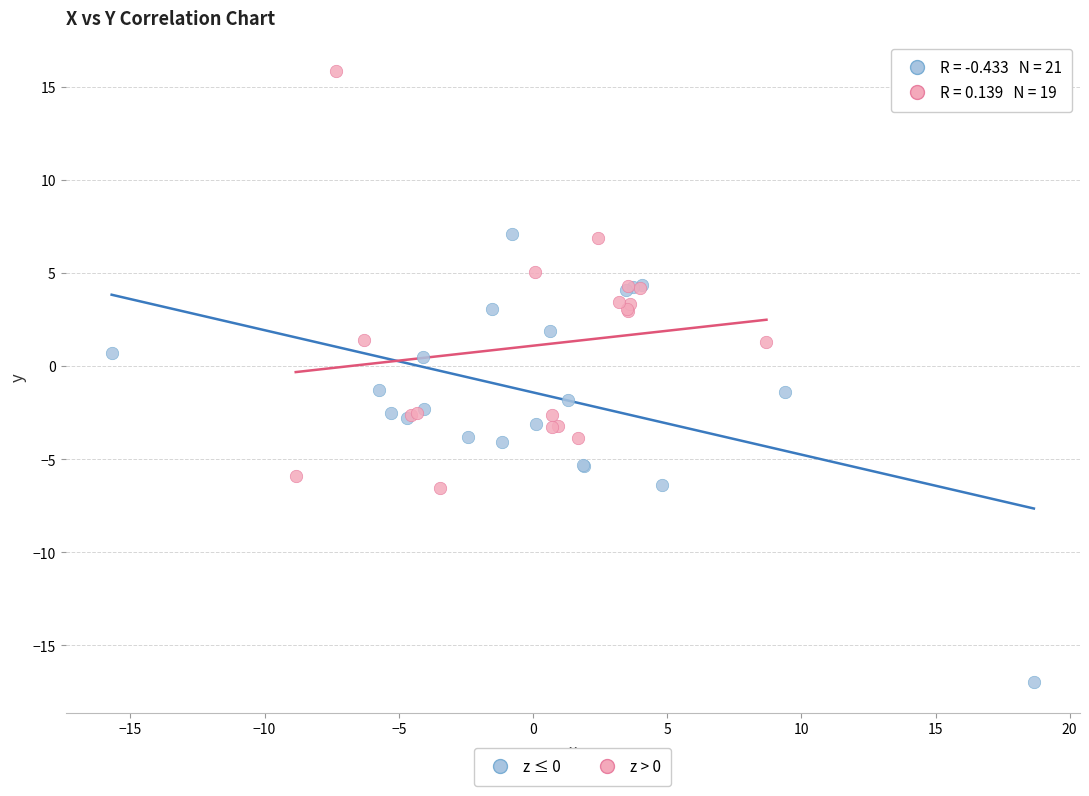

Which series has the widest spread of Y values?

z ≤ 0